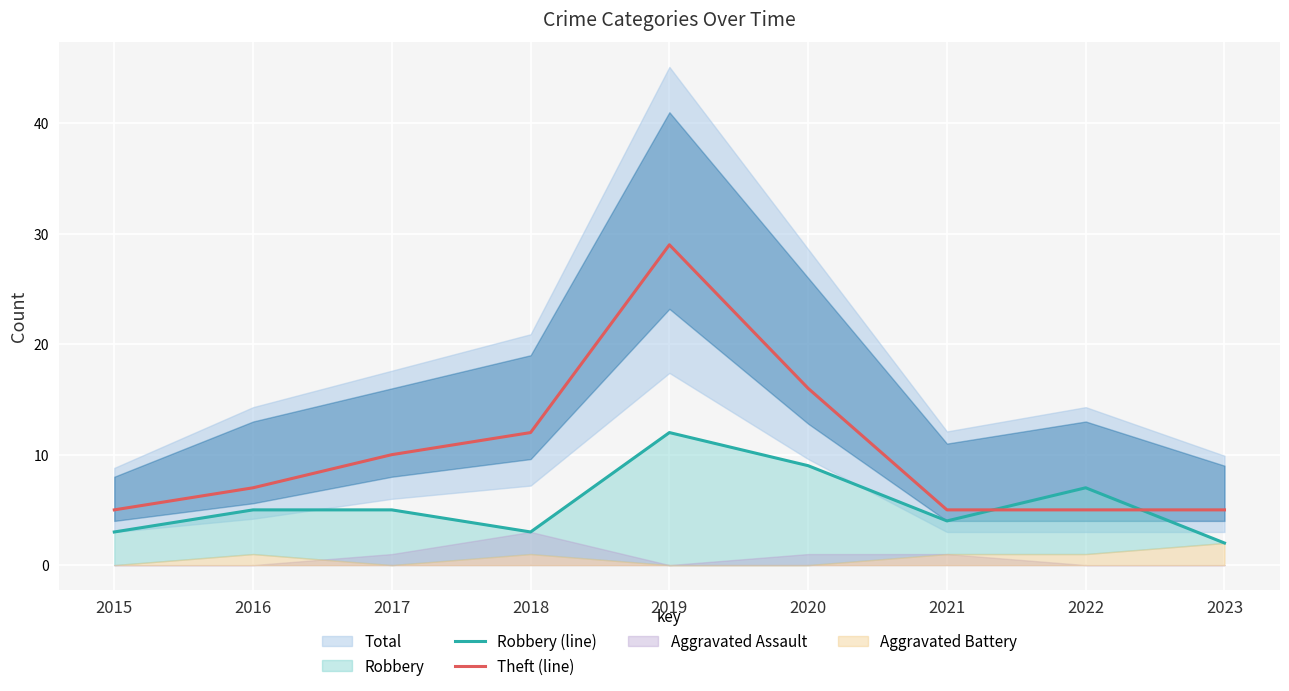

What is the spread (max minus min) of values at 2022?

2